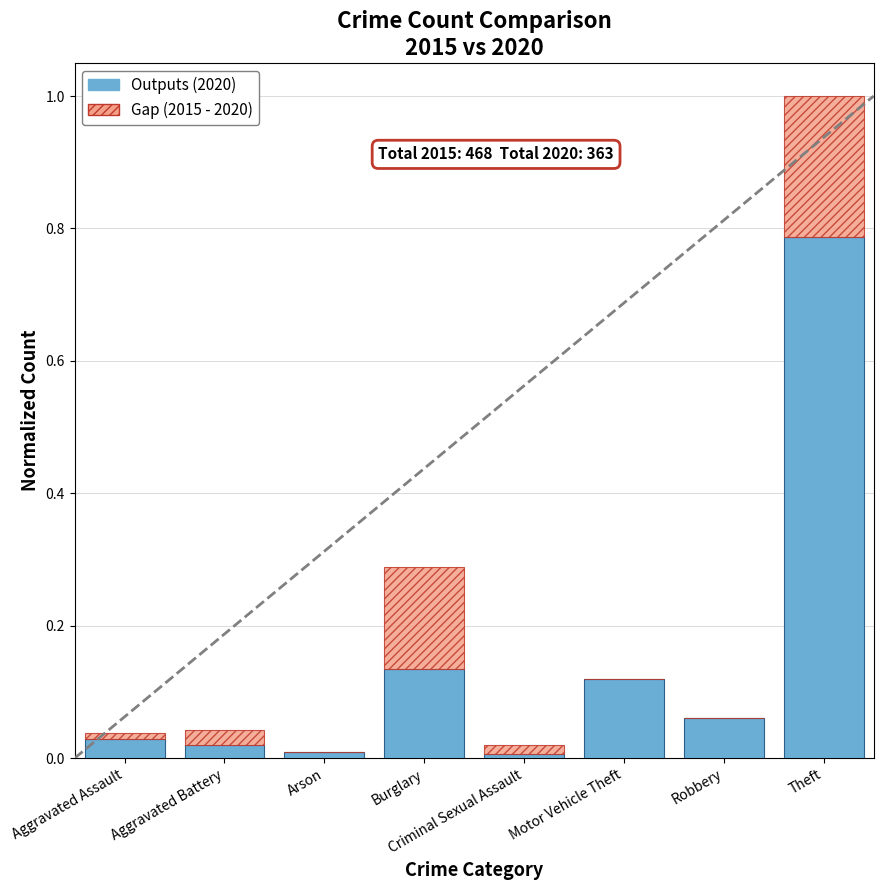

How many categories are shown in the chart?

8